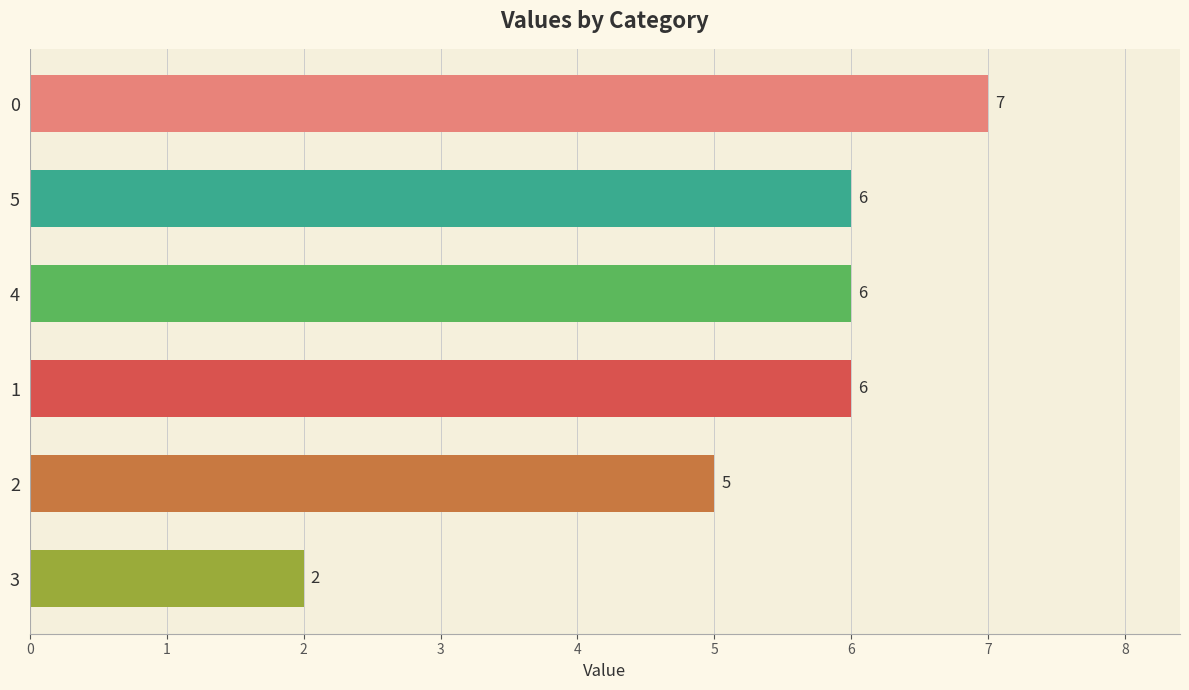

At which label is the value closest to 4?

2